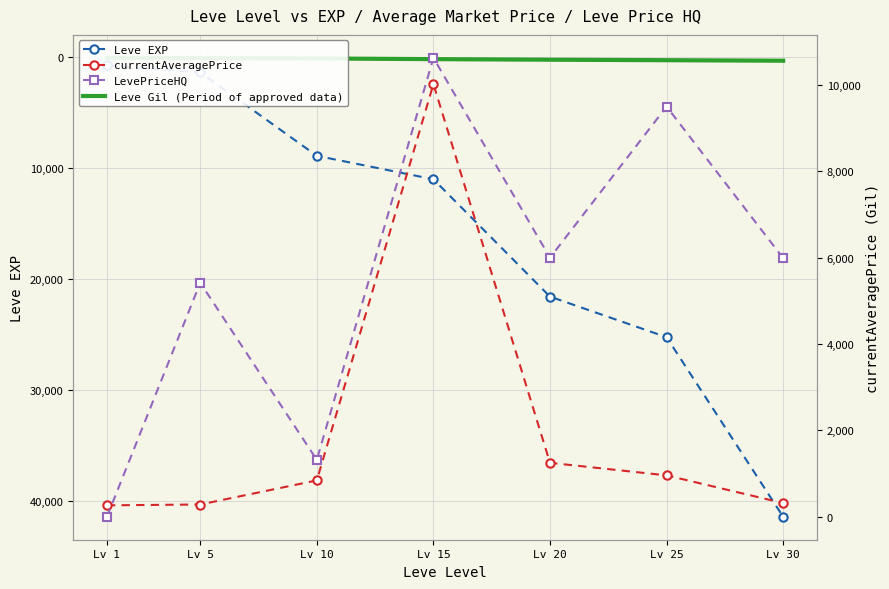

Where do Leve EXP and LevePriceHQ first cross each other?

Lv 1 and Lv 5